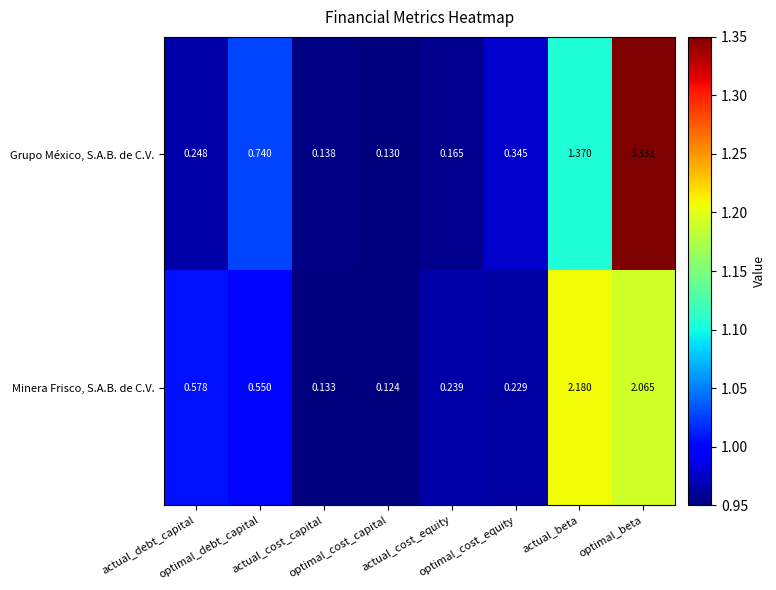

At how many categories does at least one series exceed 1?

2